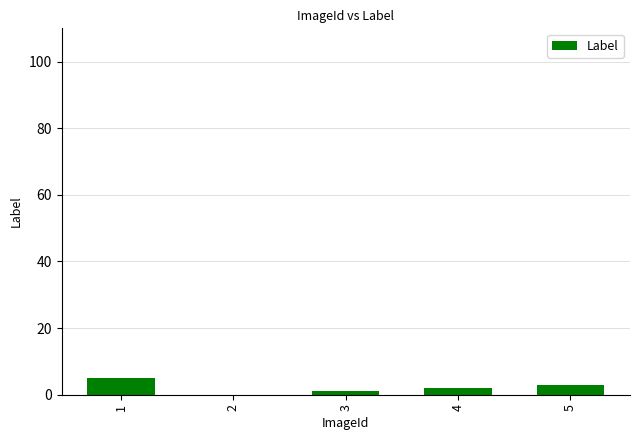

What value does the data have at 5?

3